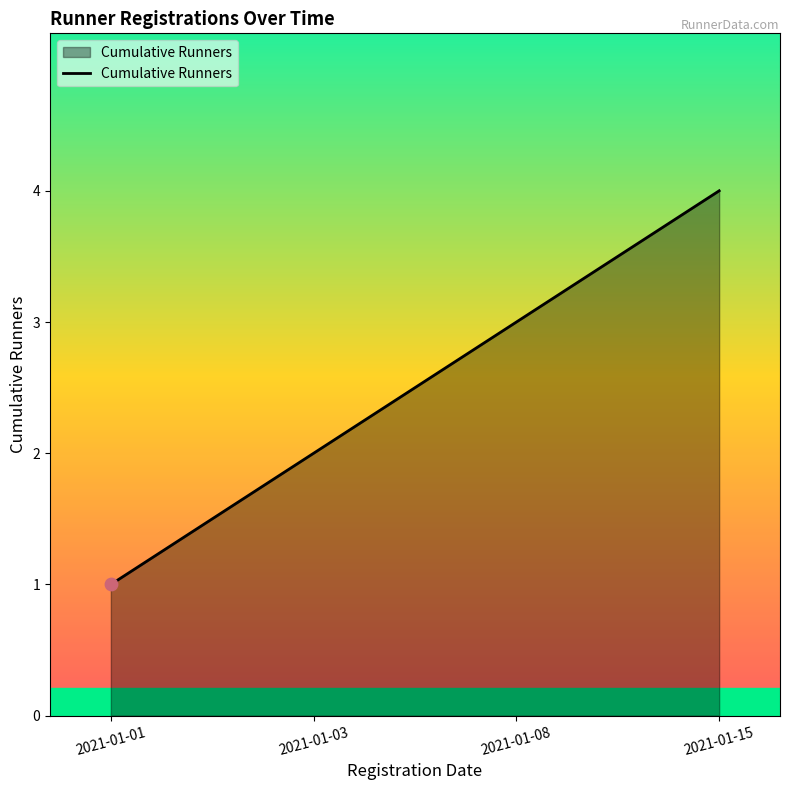

What is the ratio of the value at 2021-01-01 to the value at 2021-01-03?

0.5